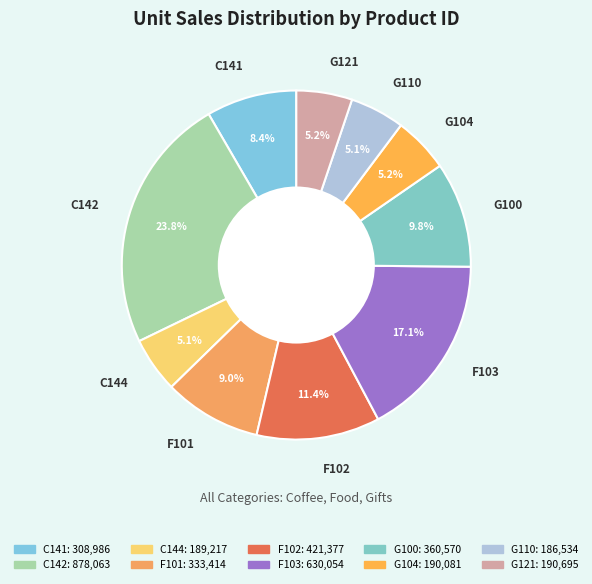

Which slice is the smallest?

G110